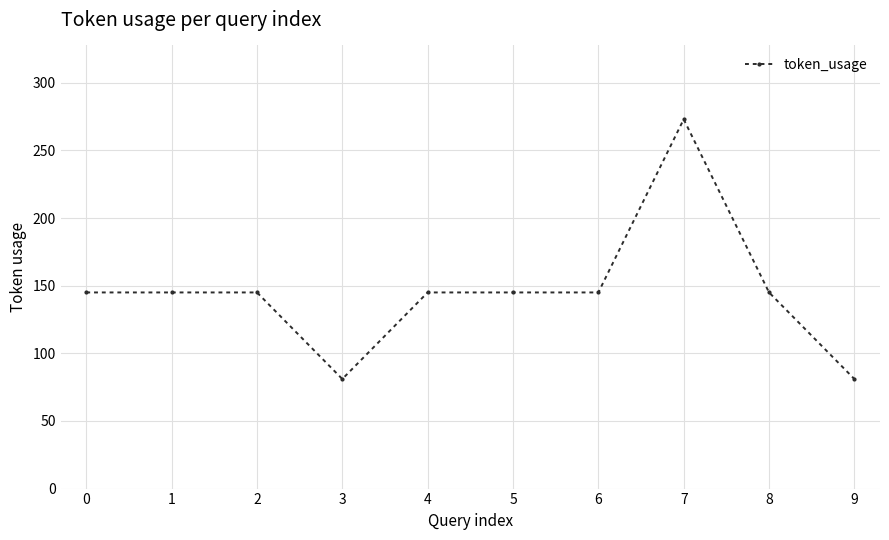

Between 3 and 4, which is larger?

4